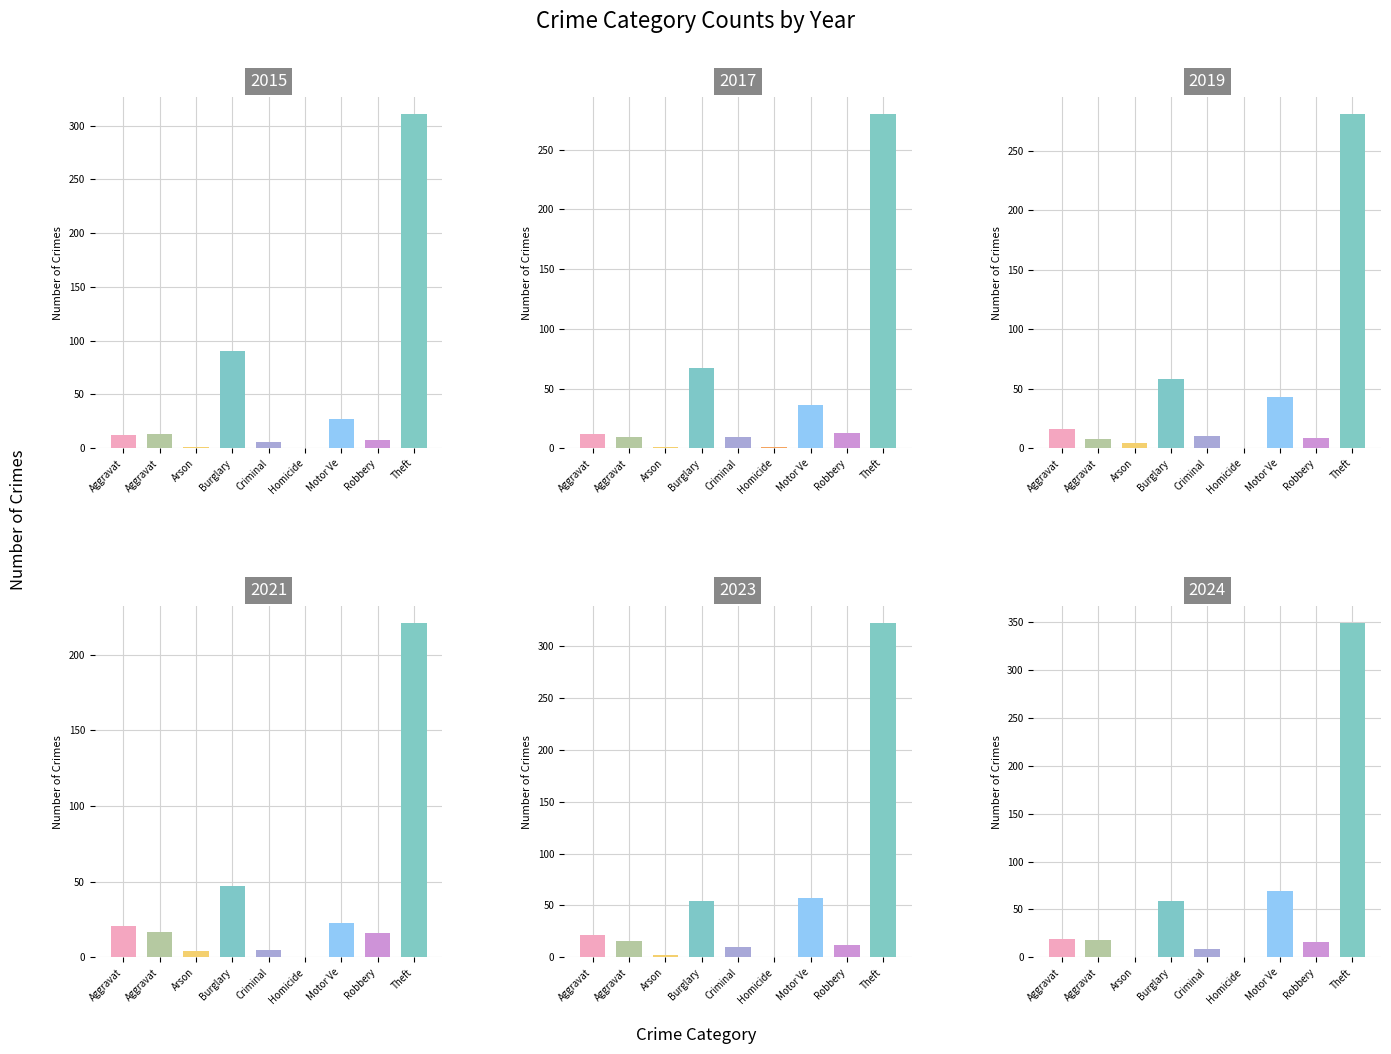

What is the spread (max minus min) of values at Homicide?

1